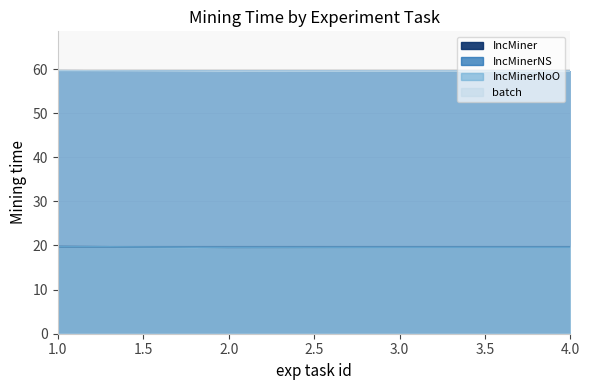

Is the value of batch at 3 greater than the value of IncMinerNS at 2?

No